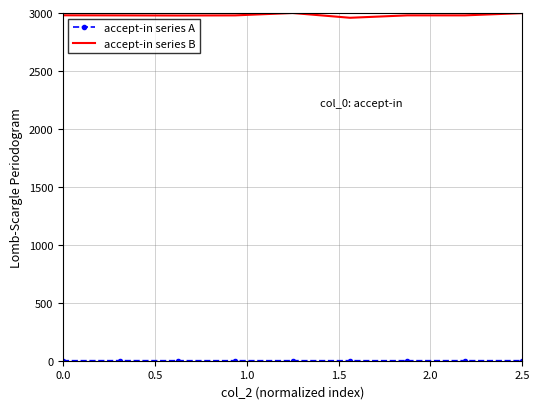

What is the maximum value shown in the chart?

3000.0